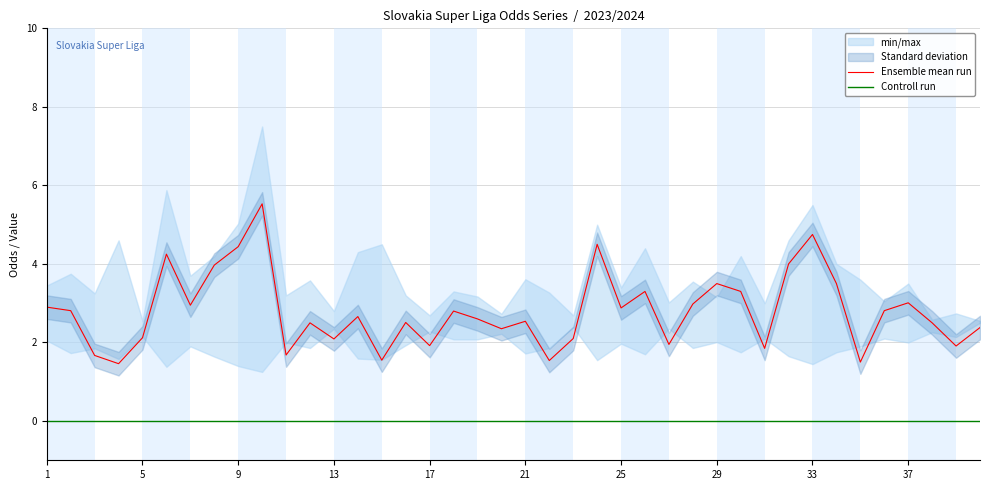

At how many categories does at least one series exceed 4?

5